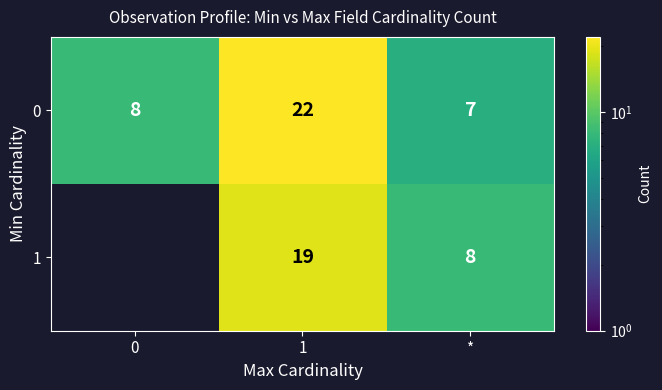

What is the total value across all series at 1?

41